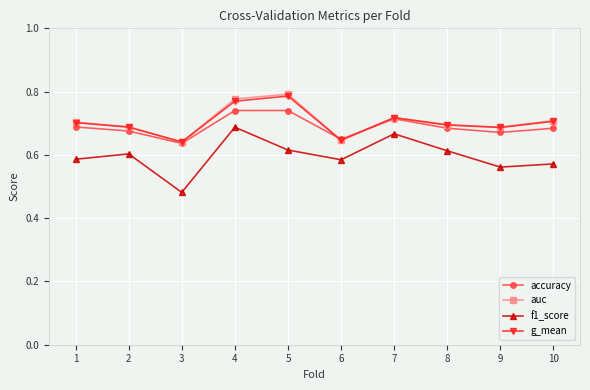

At how many categories does at least one series exceed 0?

10